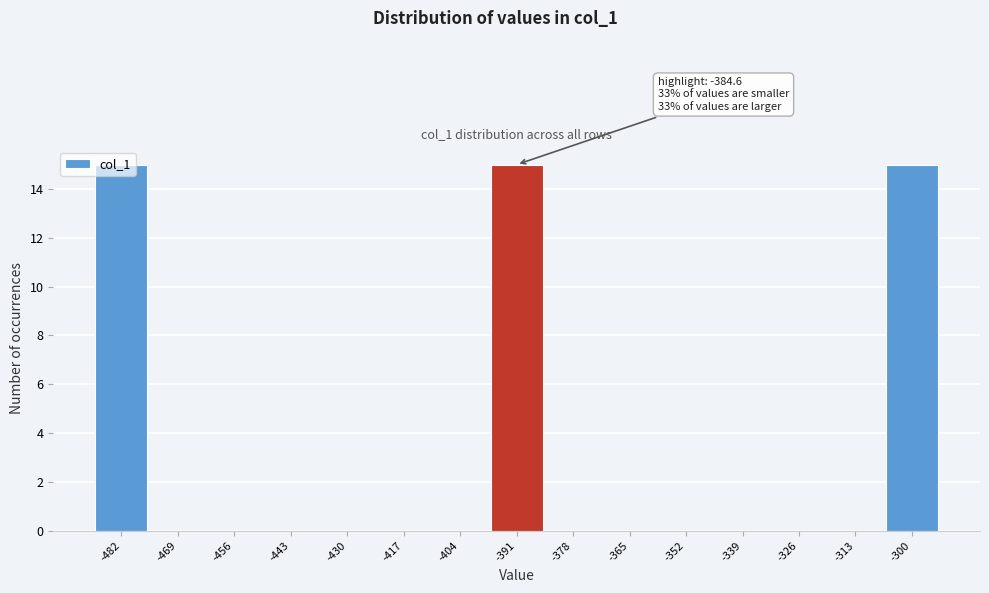

What is the change in value from -456 to -300?

+15